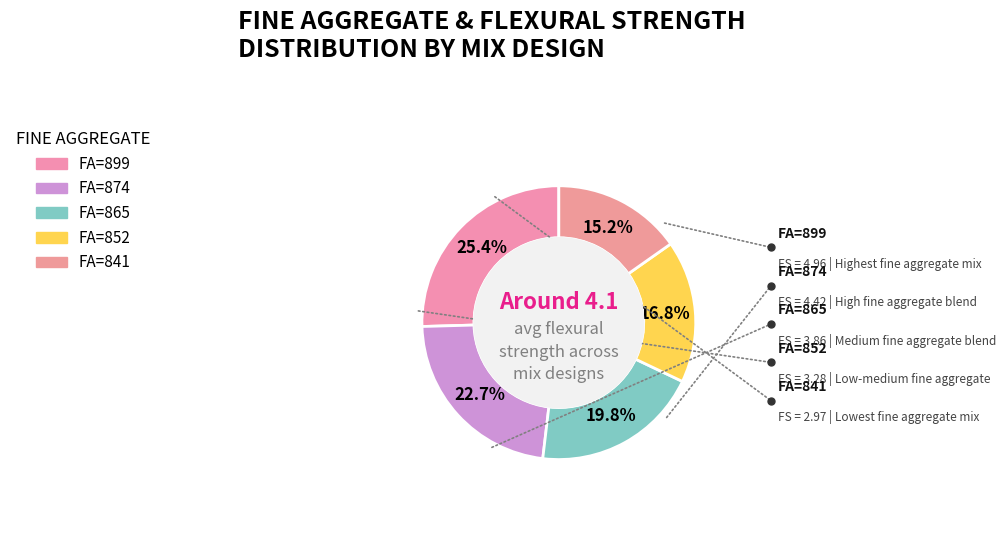

Does any single category account for the majority?

No